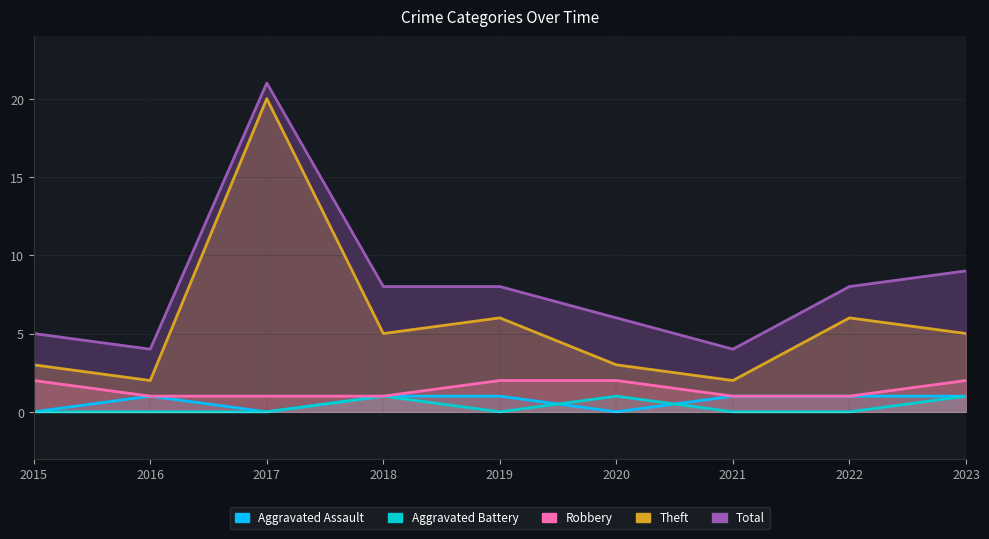

True or false: Aggravated Assault and Total intersect in this chart.

False